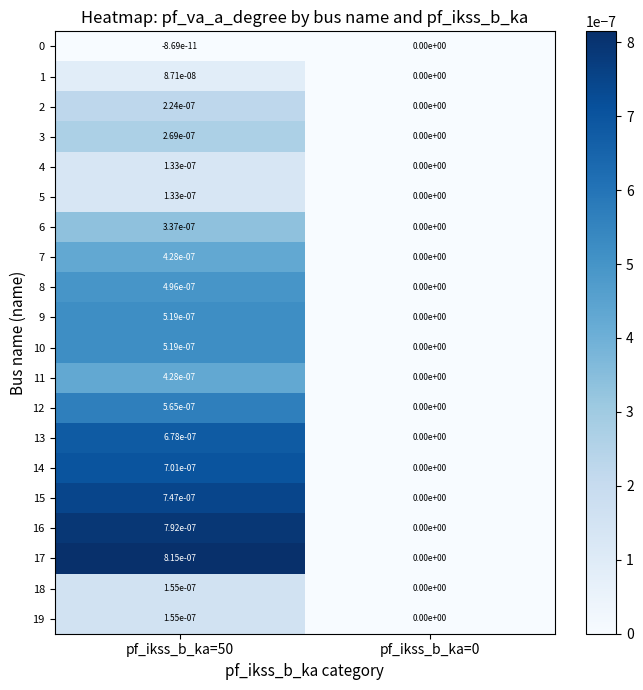

Is it true that 0 equals 0.0 at pf_ikss_b_ka=0?

True